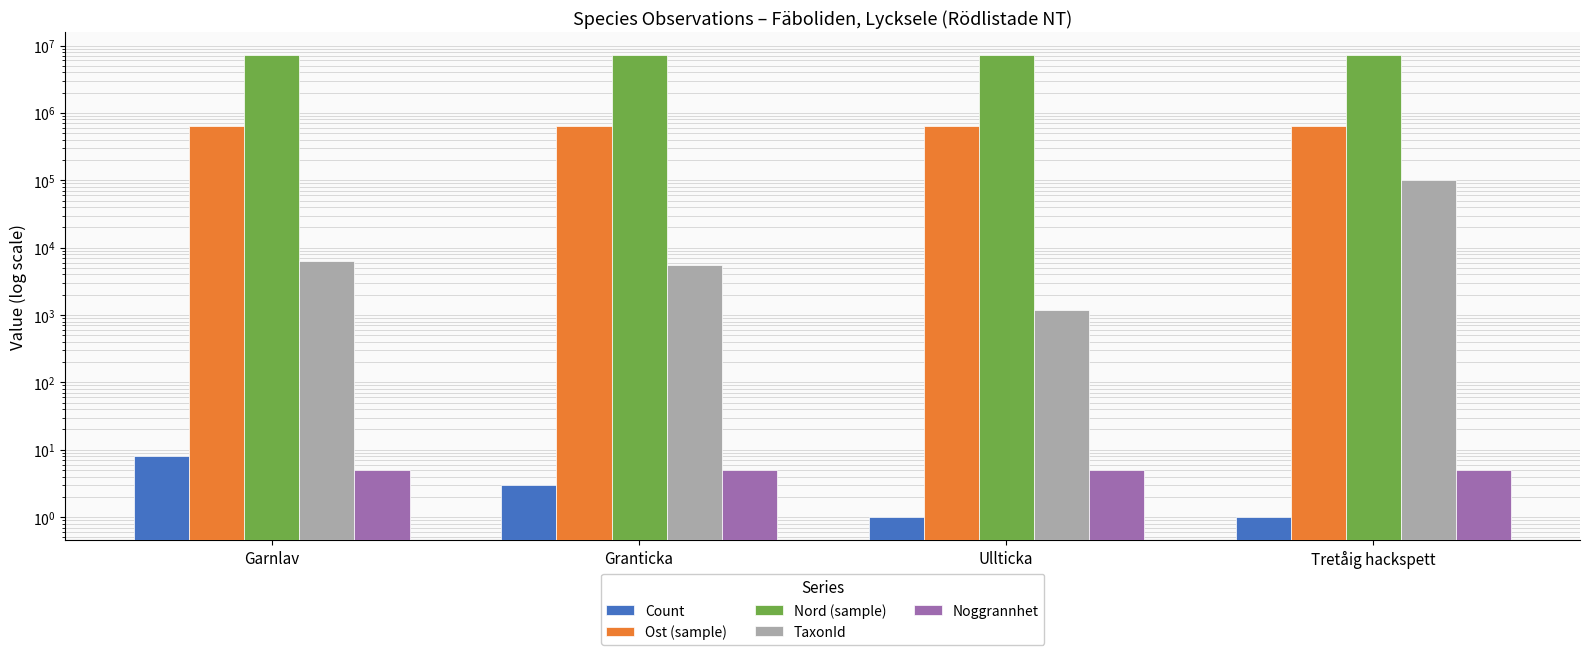

What is the value of the Noggrannhet bar at the 1st from the left?

5